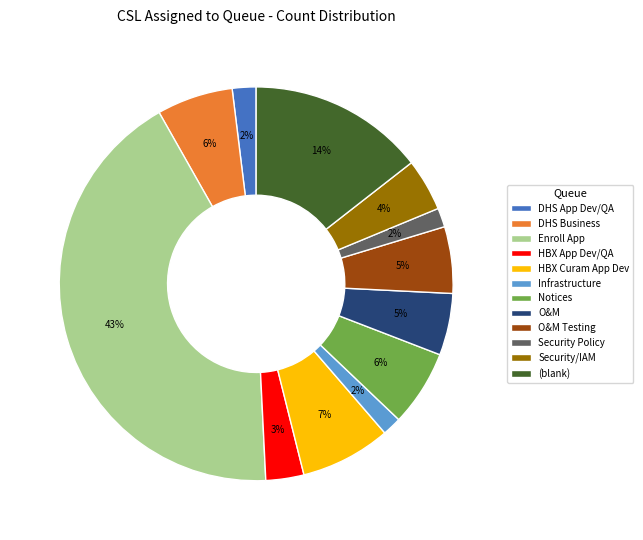

To the nearest percent, what portion does HBX App Dev/QA represent?

3%